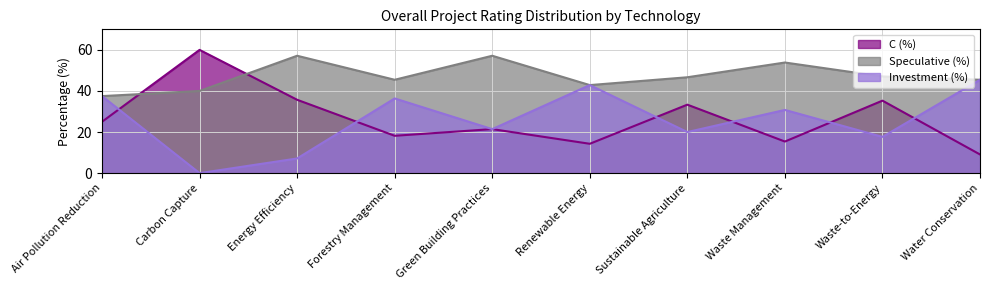

What is the label of the 1st point from the right?

Water Conservation